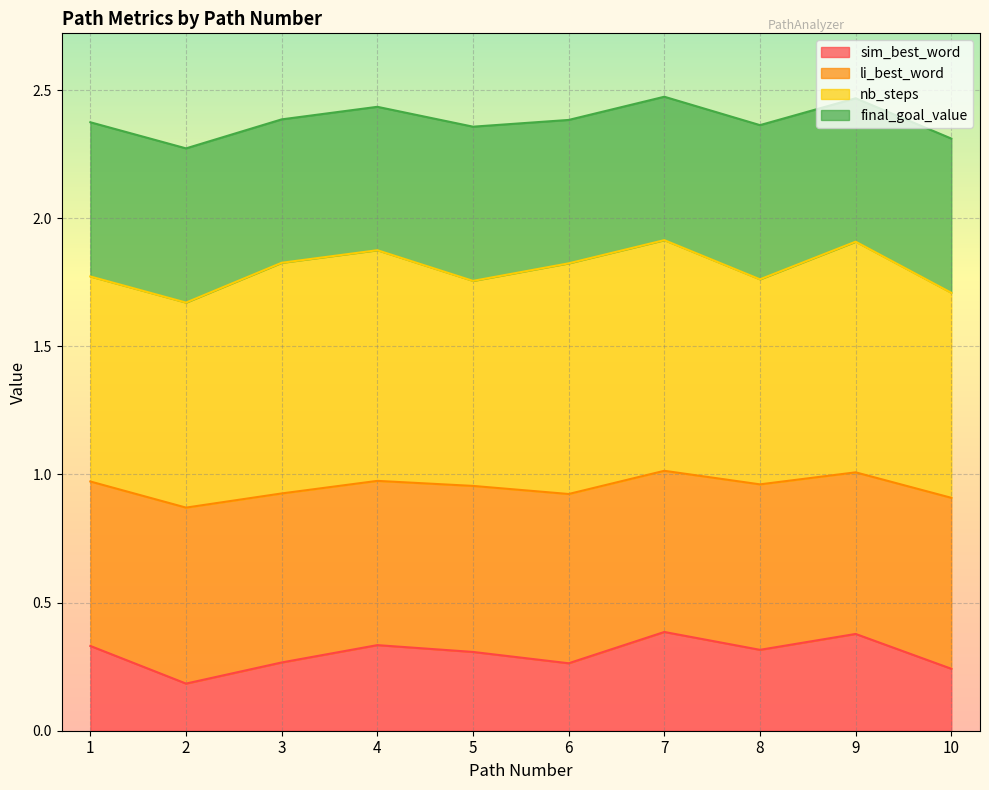

At how many categories does at least one series exceed 0?

10